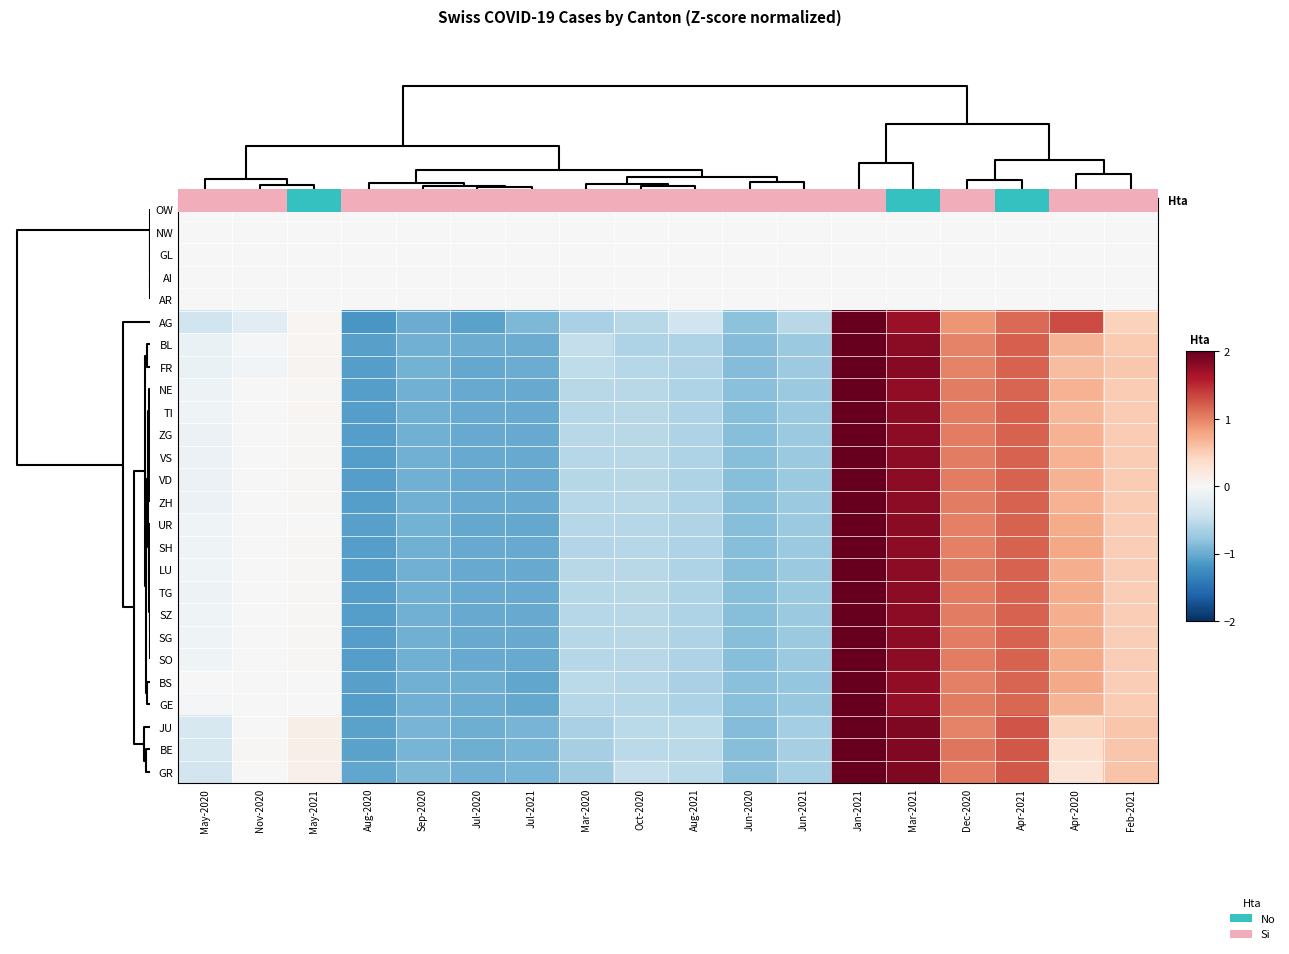

Which category has the lowest value across all series?

Aug-2020